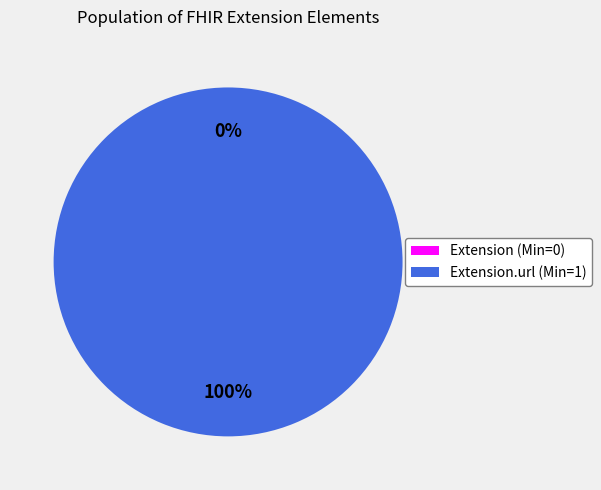

True or false: Extension.url (Min=1) accounts for 99% of the total.

False